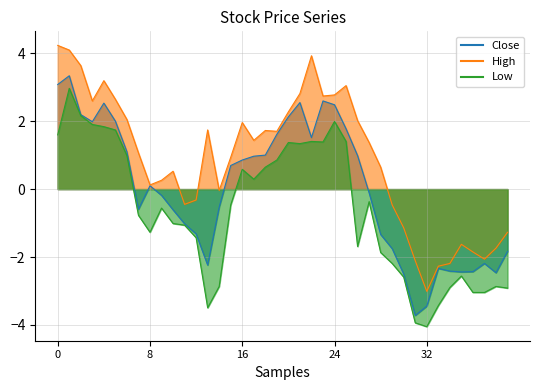

In Low, how many points are higher than both neighbors (excluding endpoints)?

9